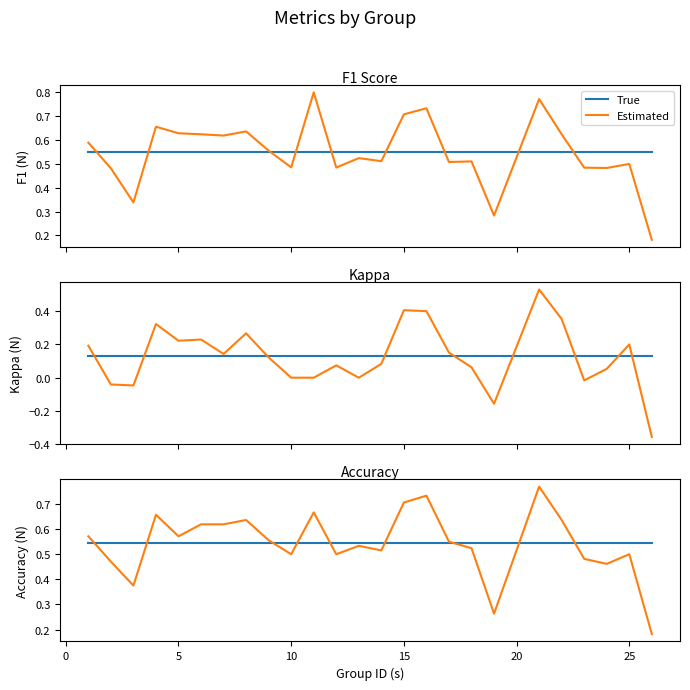

Which series has the largest total across all categories?

True